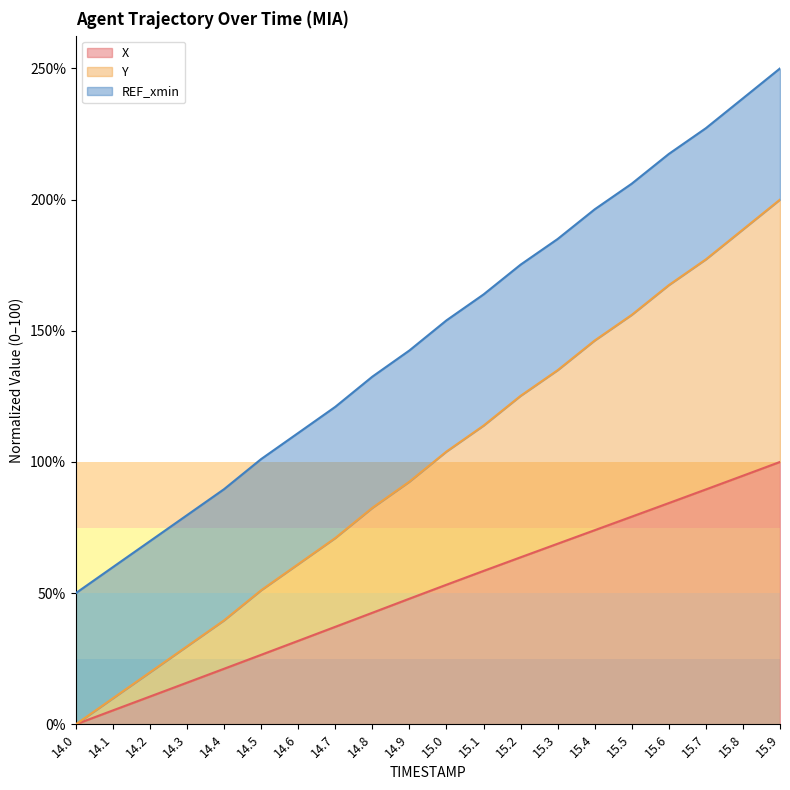

True or false: Y and X cross at least once.

False